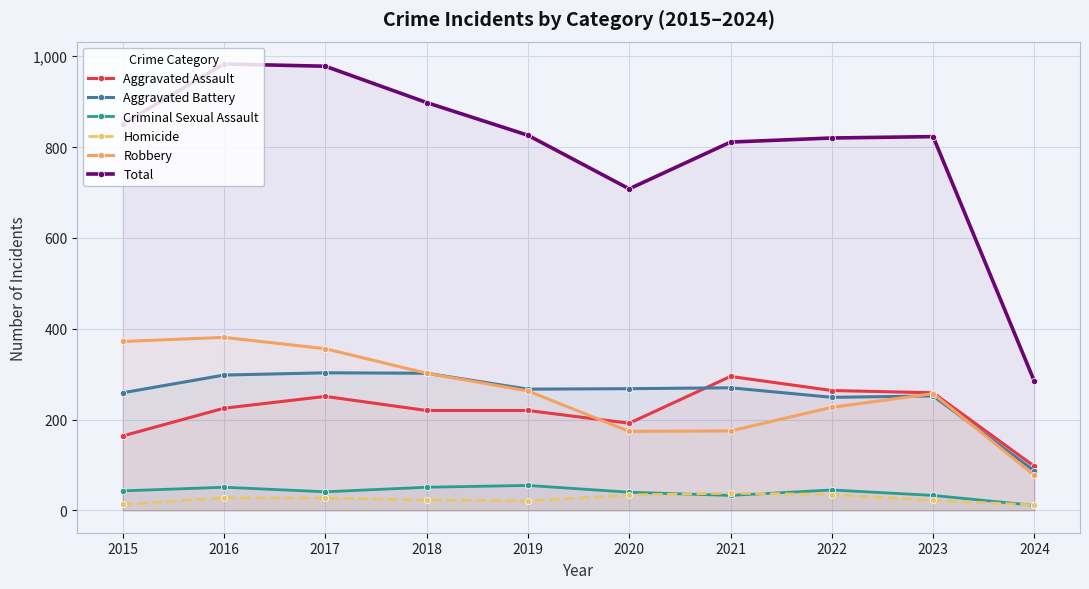

True or false: Homicide and Robbery cross at least once.

False